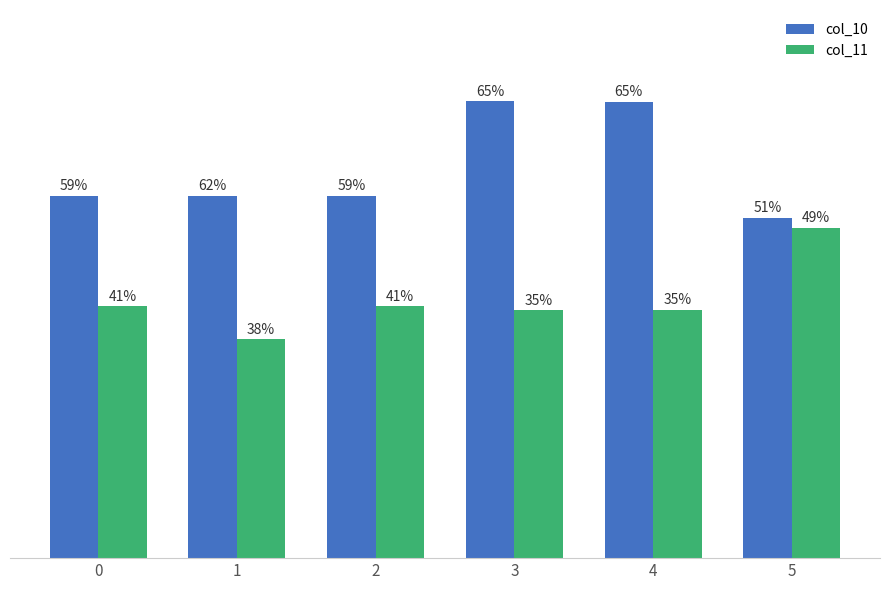

Does the chart contain any negative values?

No